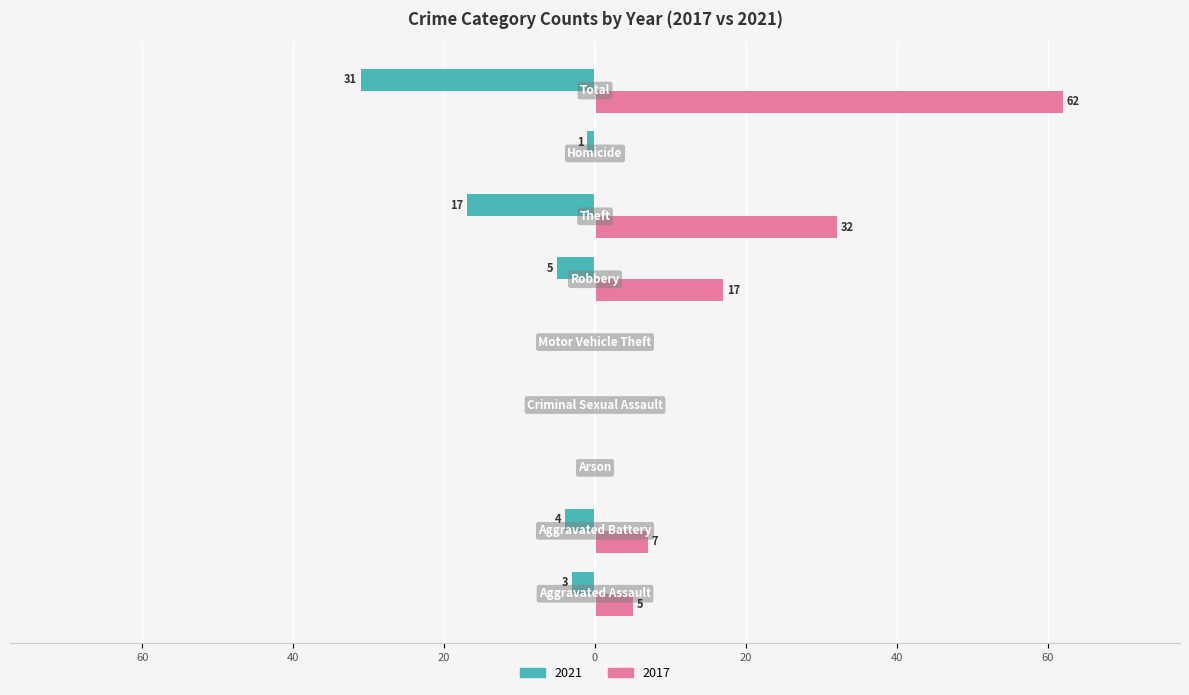

What are all the series names shown in the legend?

2021, 2017